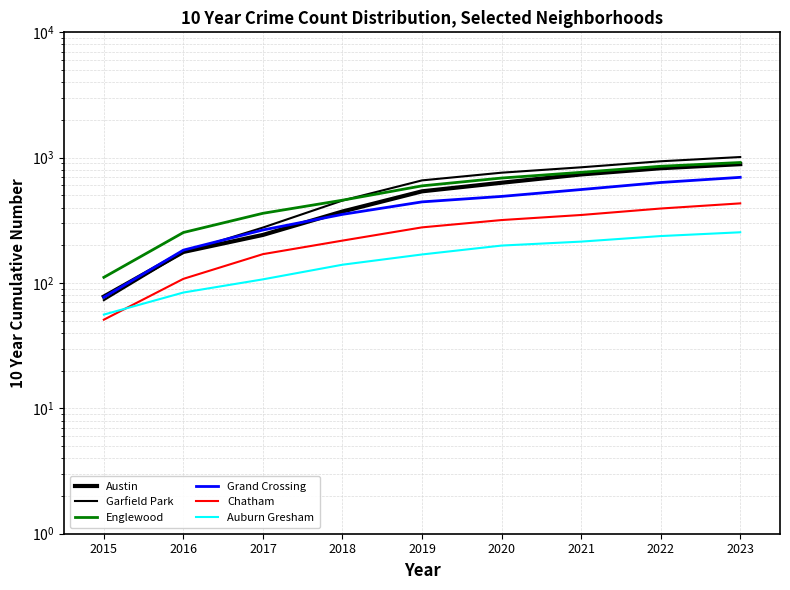

What is the minimum value for Grand Crossing?

77